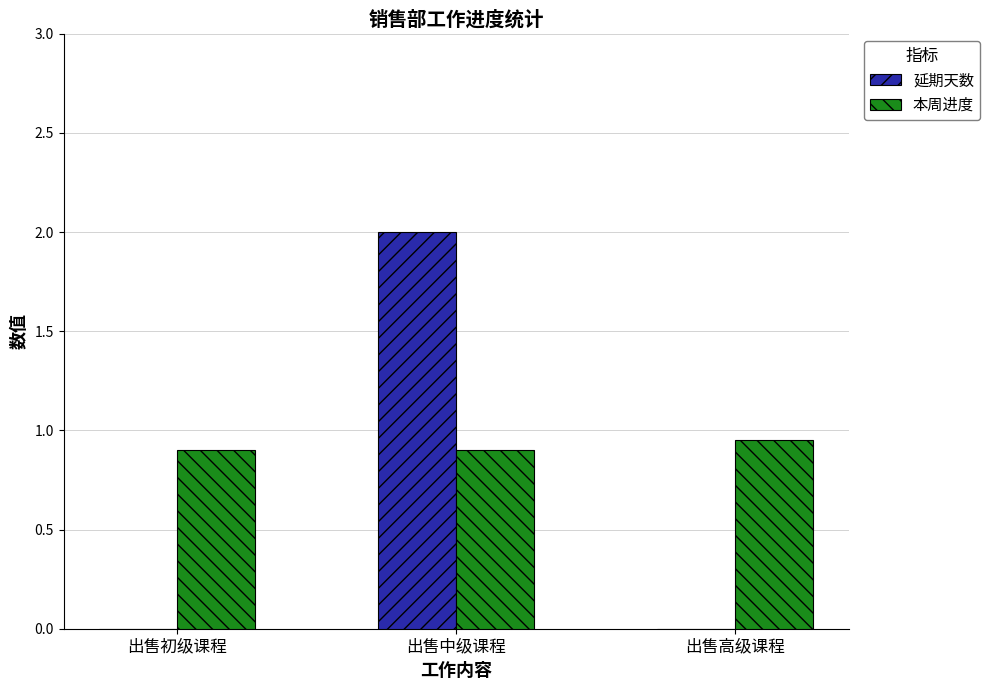

What is the sum of all 本周进度 values?

2.8